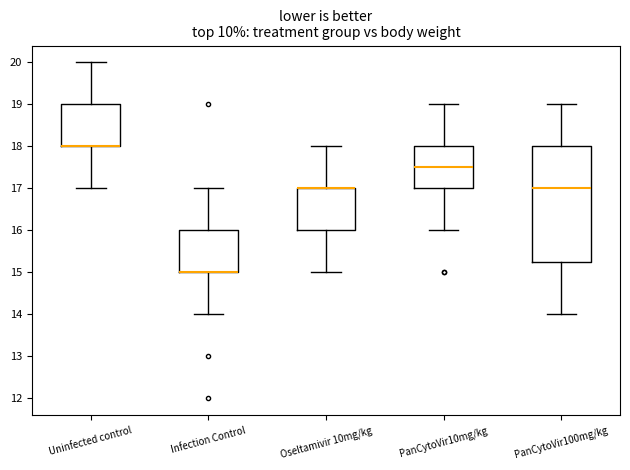

Where does the median line of the box for PanCytoVir10mg/kg sit on the y-axis? The values are not printed on the chart, so give them approximately, as read against the axis.

17.5